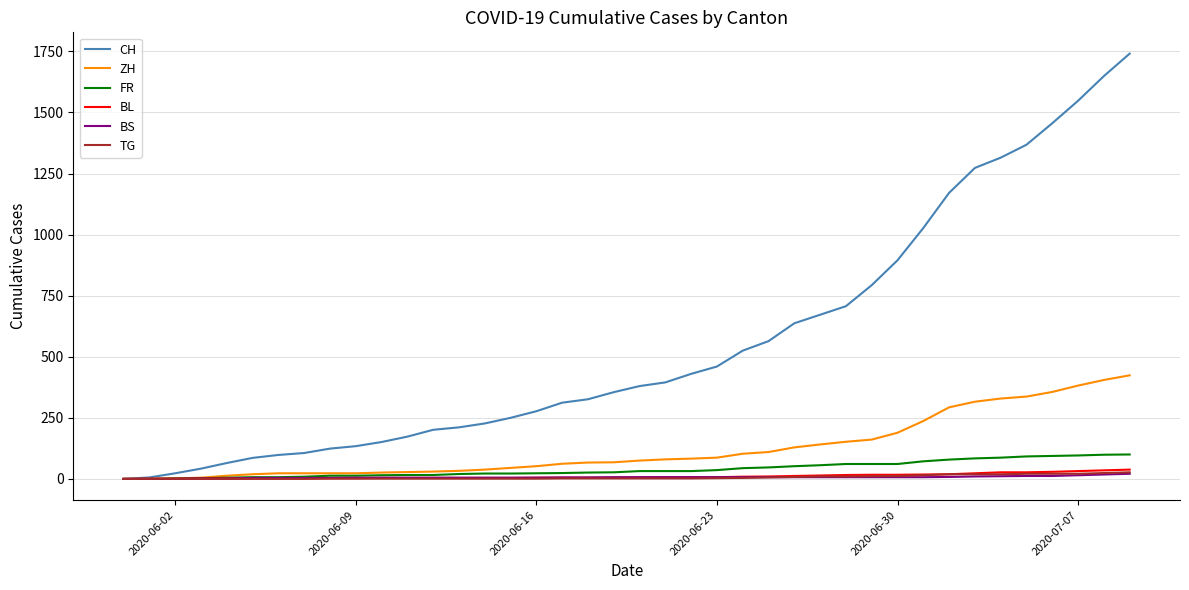

Which series has the largest total across all categories?

CH